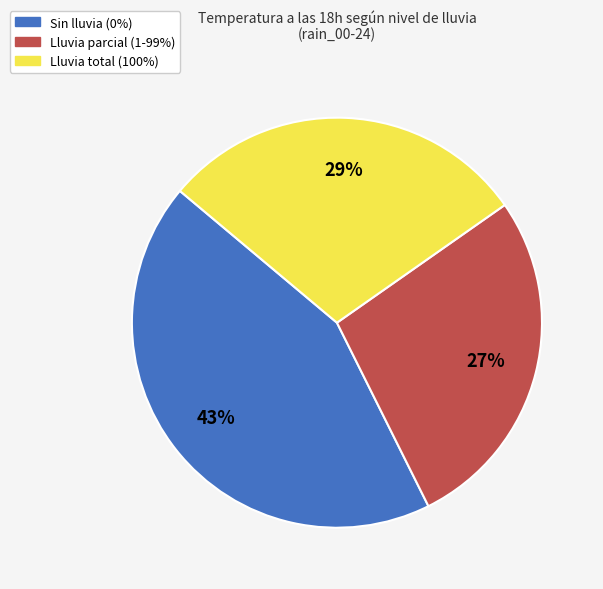

Between Lluvia total (100%) and Lluvia parcial (1-99%), which is larger?

Lluvia total (100%)